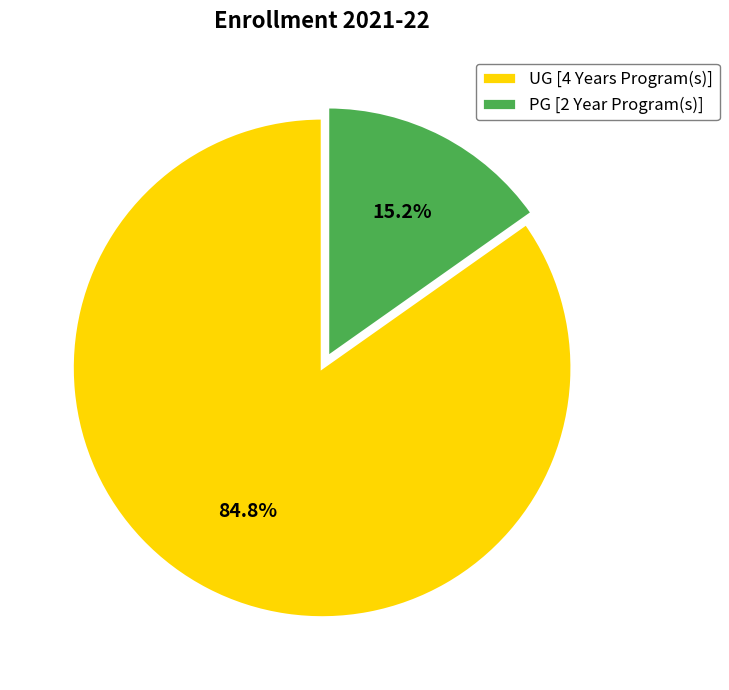

The PG [2 Year Program(s)] slice represents 9% of the pie. True or false?

False